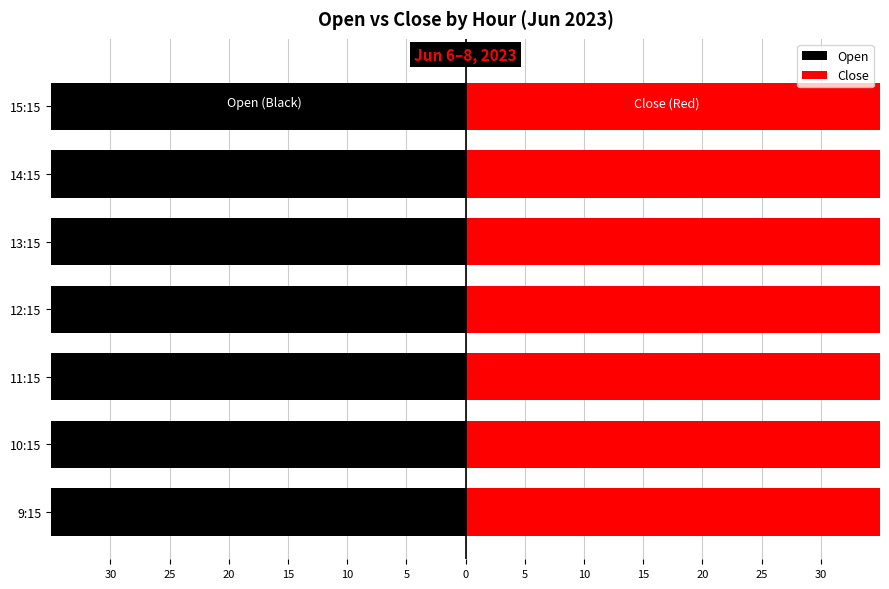

List the series in order of their overall mean, highest first.

Close, Open